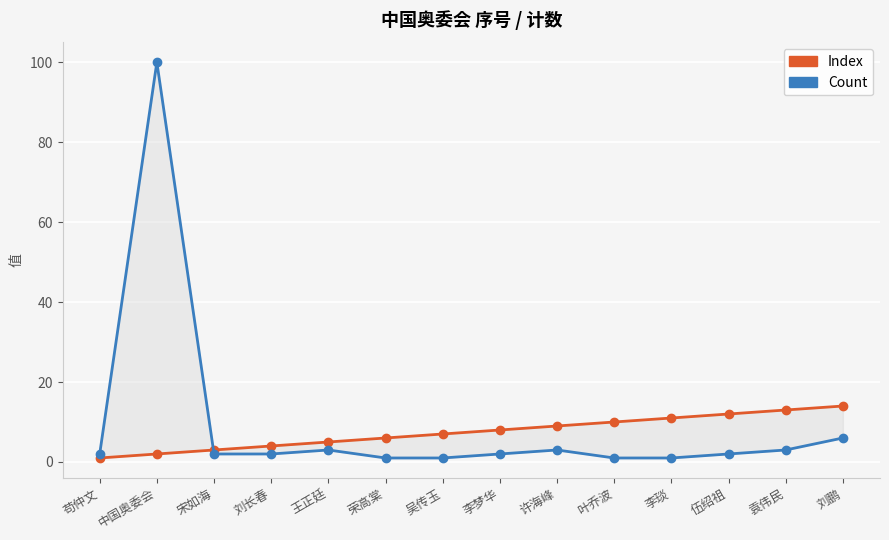

The Index series shows 9 at 许海峰. True or false?

True